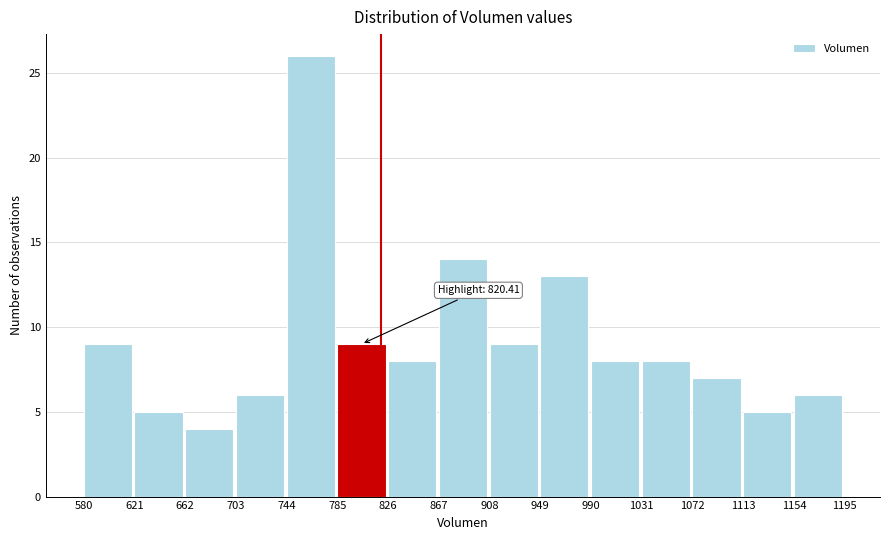

Which range on the x-axis has the tallest bar?

744 to 785